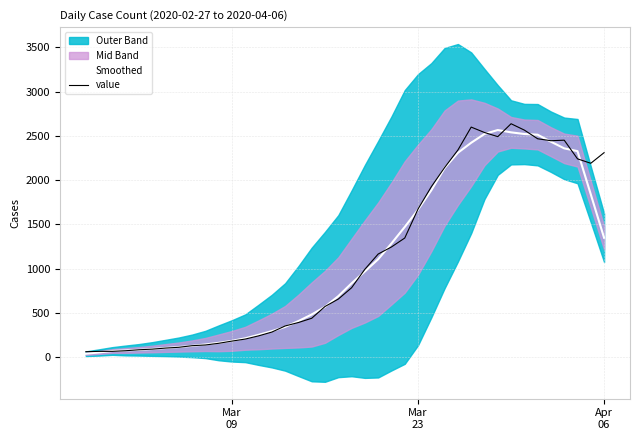

What is the minimum value shown in the chart?

38.2